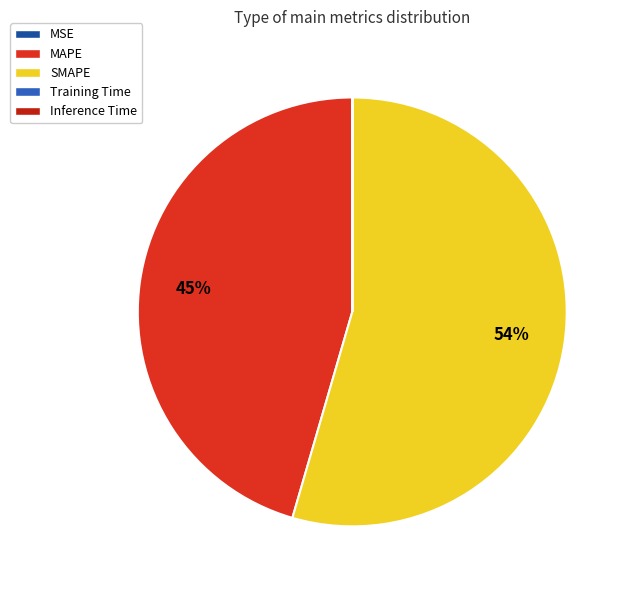

Is there a majority slice in this chart?

Yes